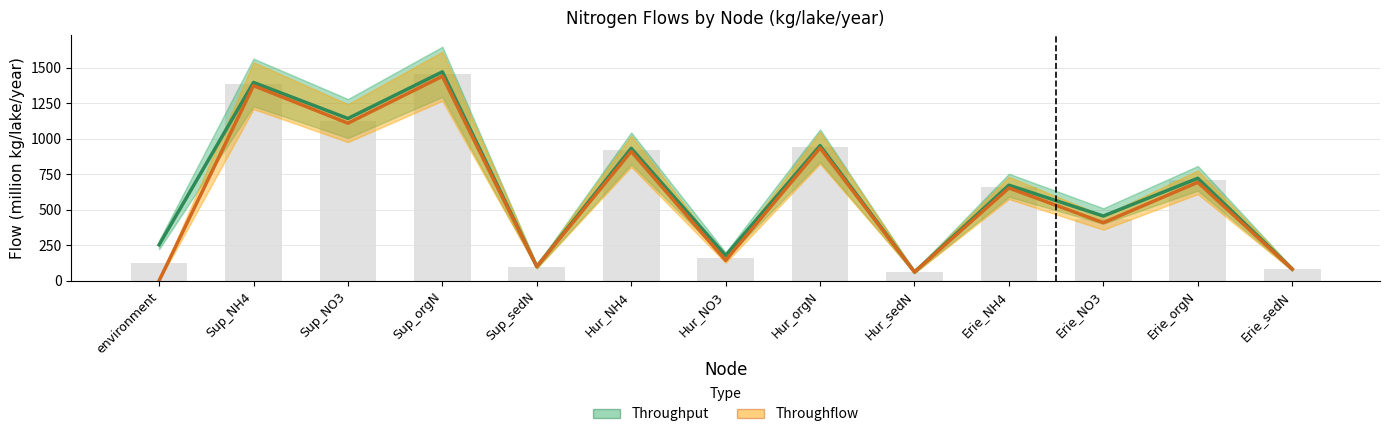

At how many categories does at least one series exceed 745?

5